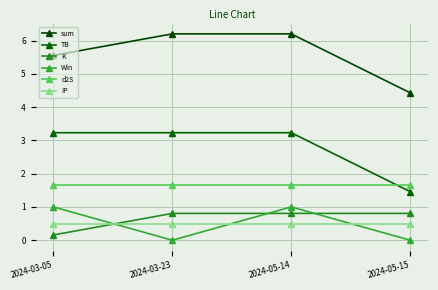

How many lines are shown in the chart?

6